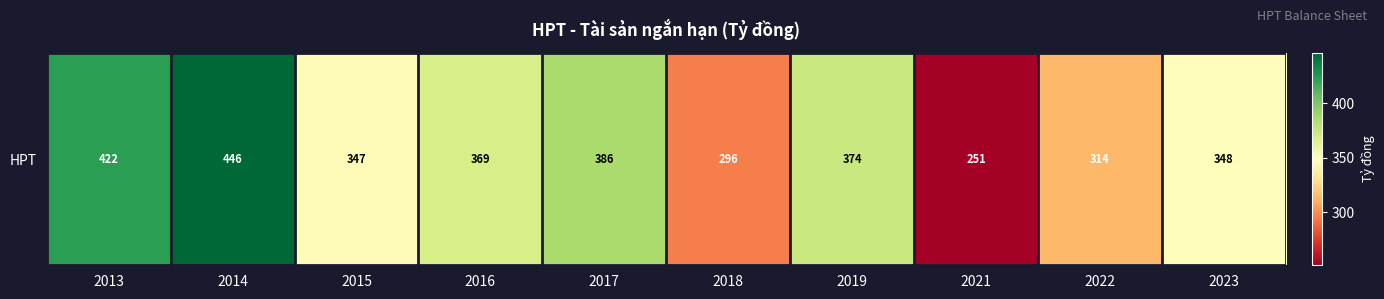

What is the maximum value shown in the chart?

446.3